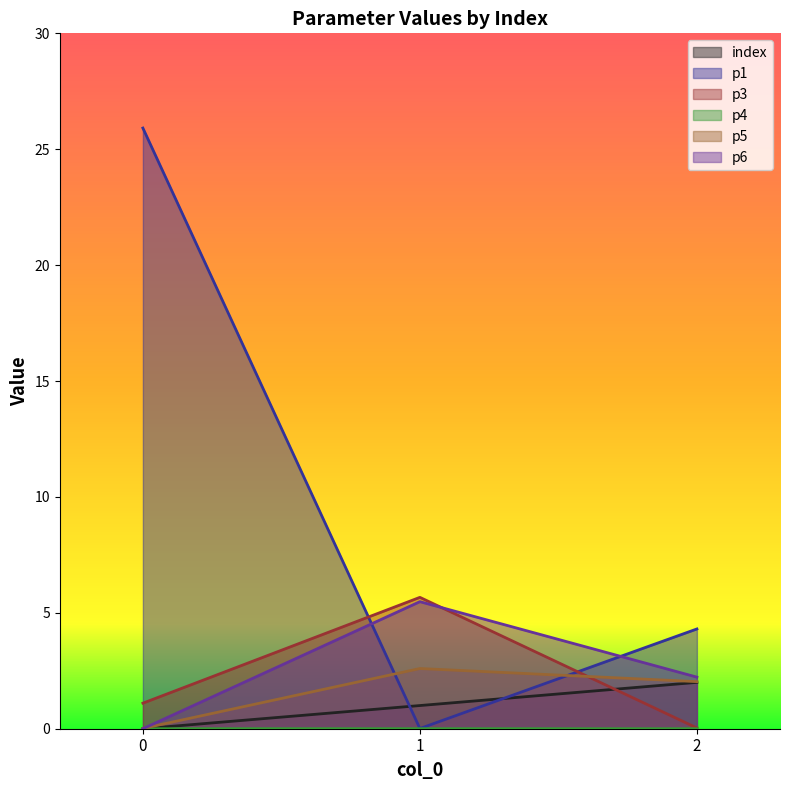

Reading left to right, what are all the values shown in this chart?

index: 0=0.0	1=1.0	2=2.0
p1: 0=25.9	1=0.0	2=4.3
p3: 0=1.1	1=5.7	2=0.0
p4: 0=0.0	1=0.0	2=0.0
p5: 0=0.0	1=2.6	2=2.0
p6: 0=0.0	1=5.5	2=2.2